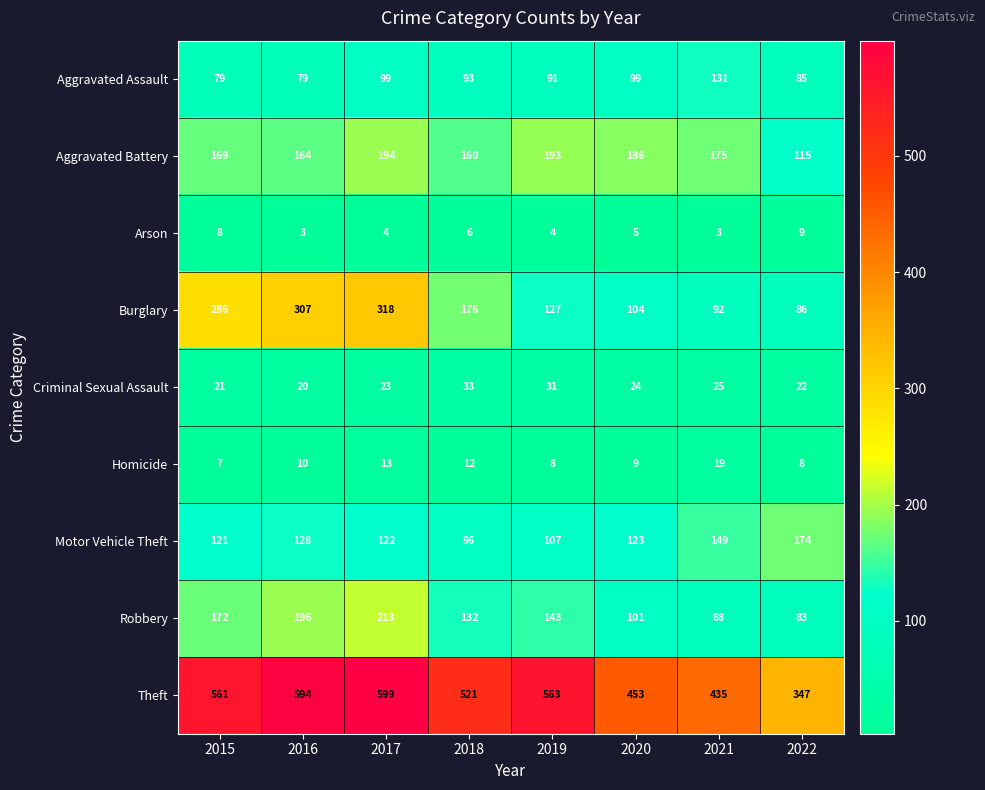

At which label does Robbery first exceed 143?

2015